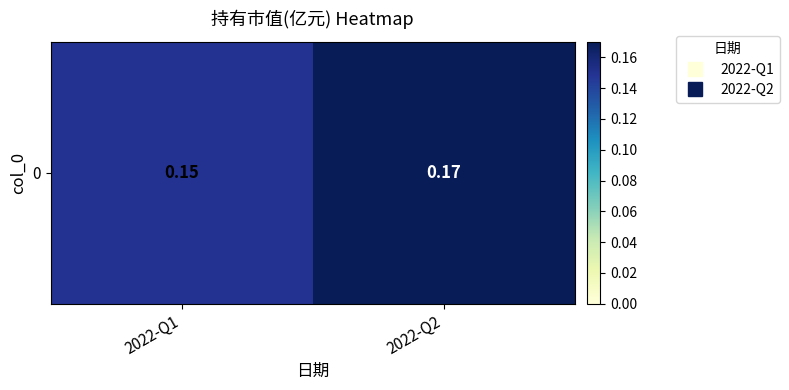

What is the sum of the values at 2022-Q2 and 2022-Q1?

0.3